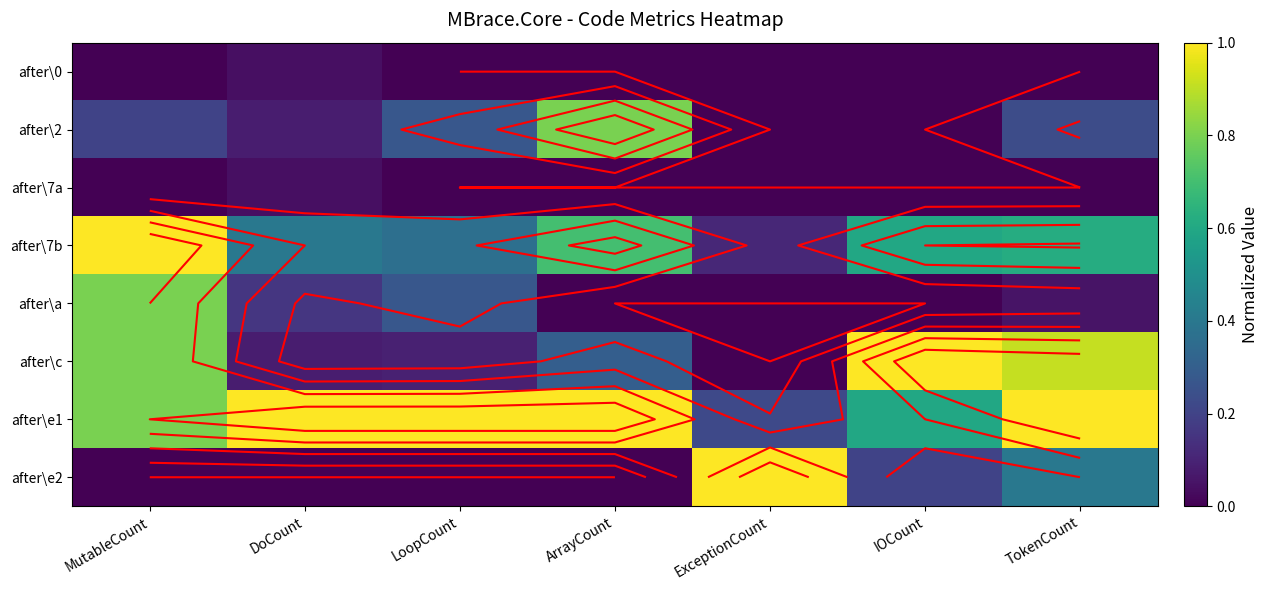

List the series in order of their peak value, lowest first.

after\0, after\7a, after\2, after\a, after\7b, after\c, after\e1, after\e2